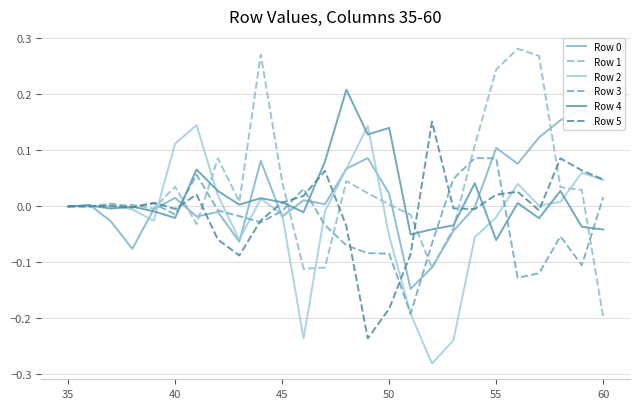

How many times do Row 1 and Row 3 cross each other?

11